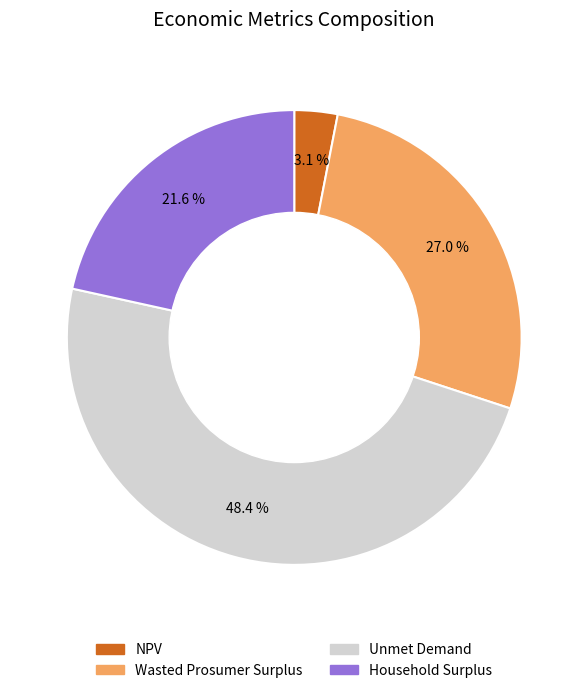

Rank the categories by value from highest to lowest.

Unmet Demand, Wasted Prosumer Surplus, Household Surplus, NPV